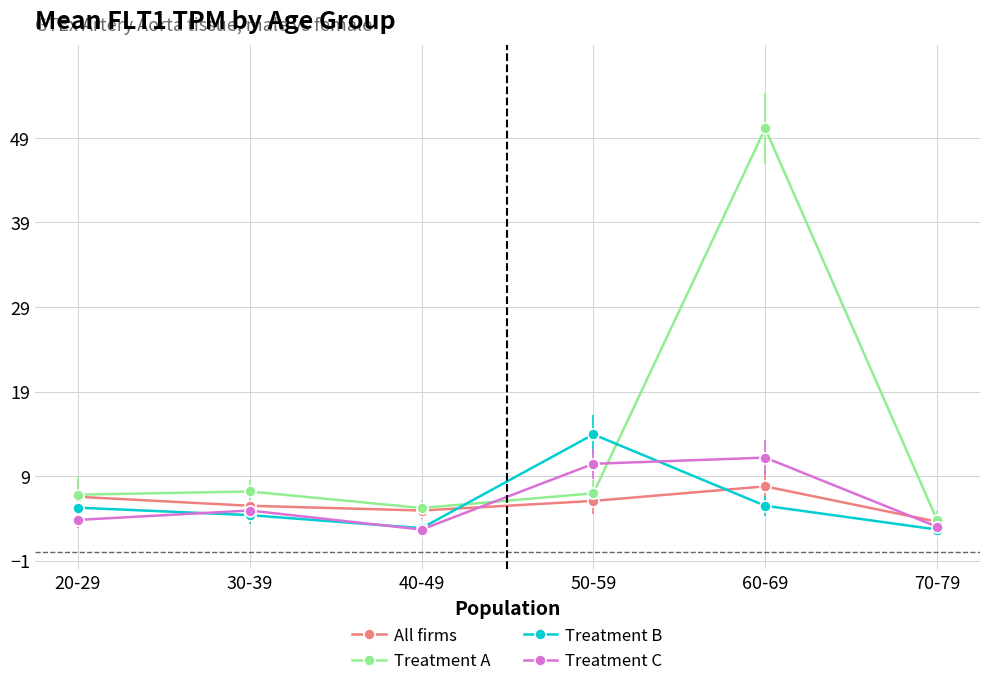

Does the chart have visible grid lines?

Yes